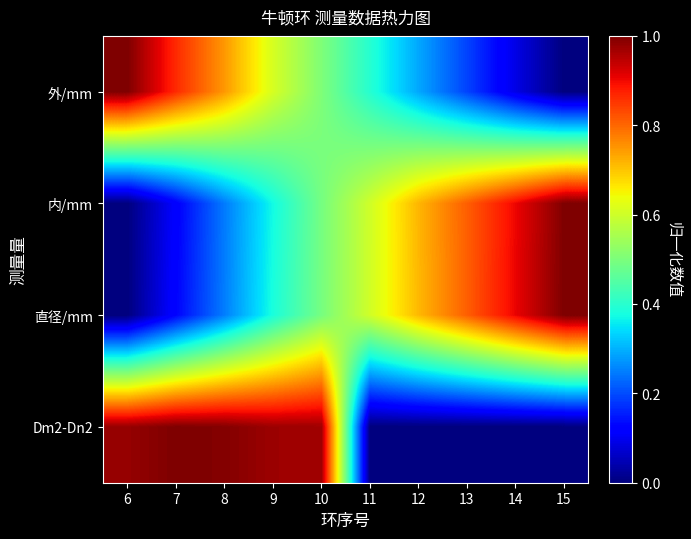

At which category is the sum across all series the highest?

10